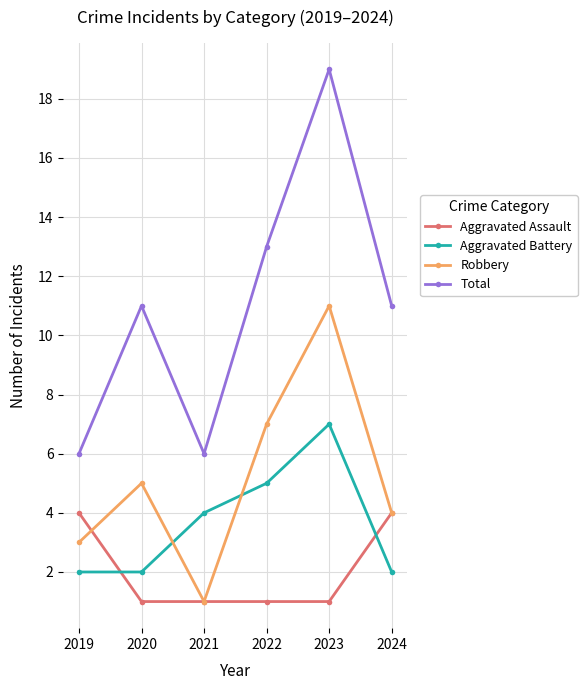

What are all the series names shown in the legend?

Aggravated Assault, Aggravated Battery, Robbery, Total